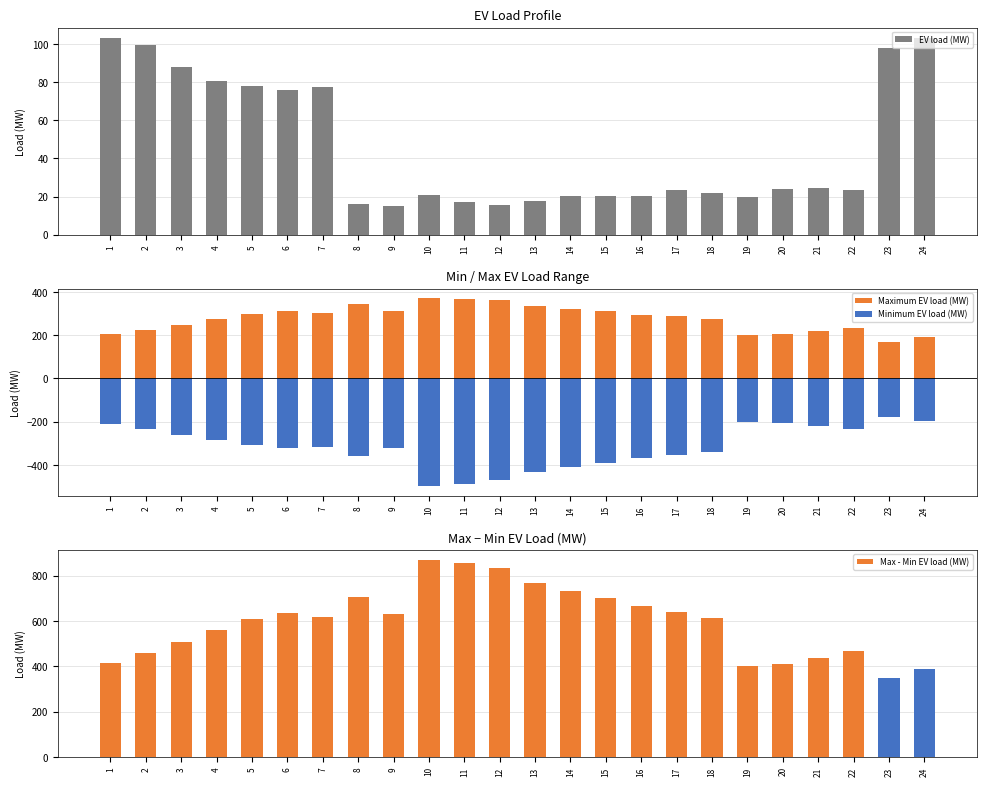

What is the lowest value of the EV load (MW) series?

15.3